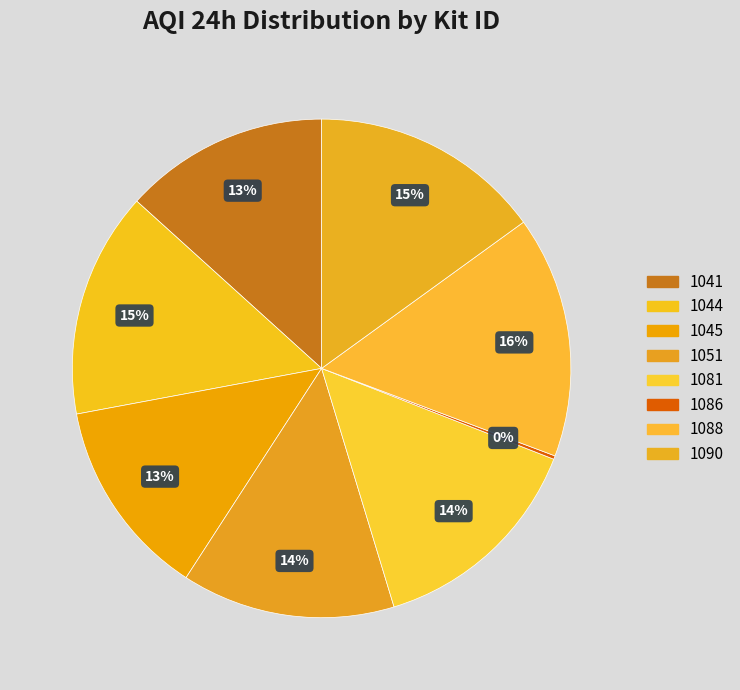

Rank the categories by value from lowest to highest.

1086, 1045, 1041, 1051, 1081, 1044, 1090, 1088